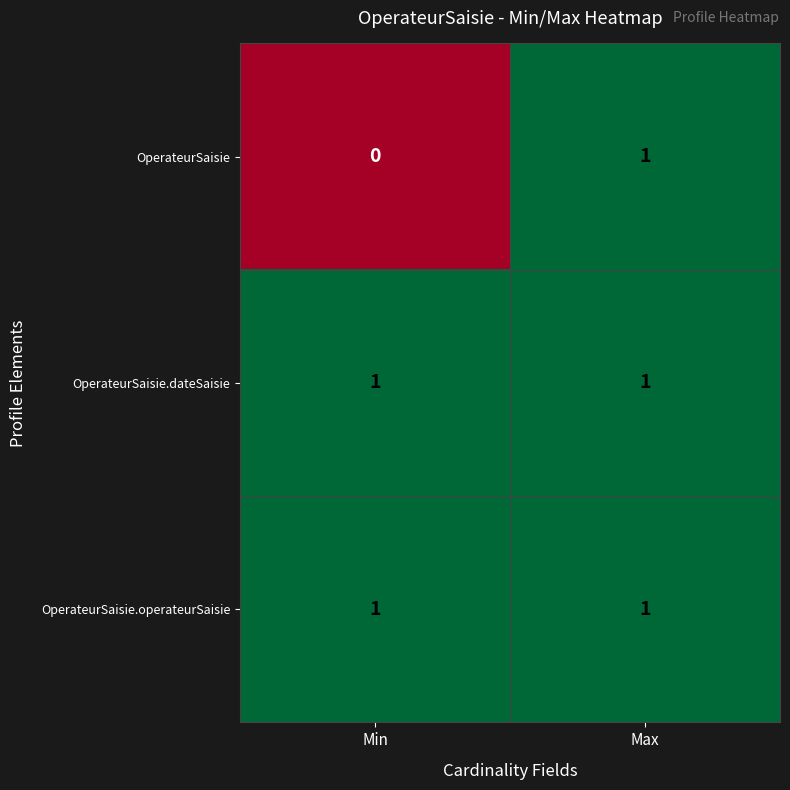

The OperateurSaisie series shows 0 at Min. True or false?

True